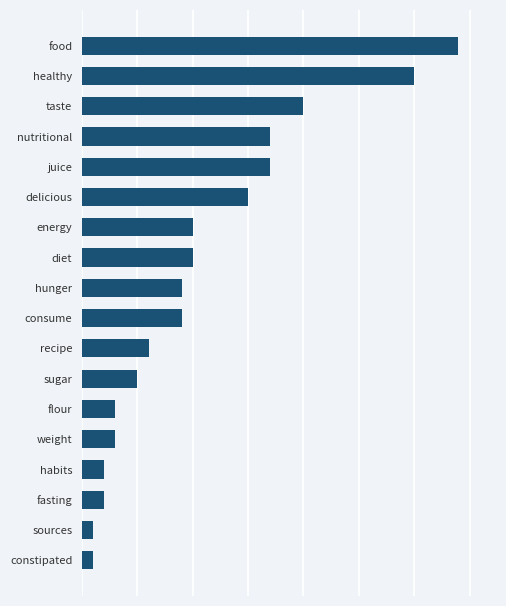

Does the chart contain any negative values?

No